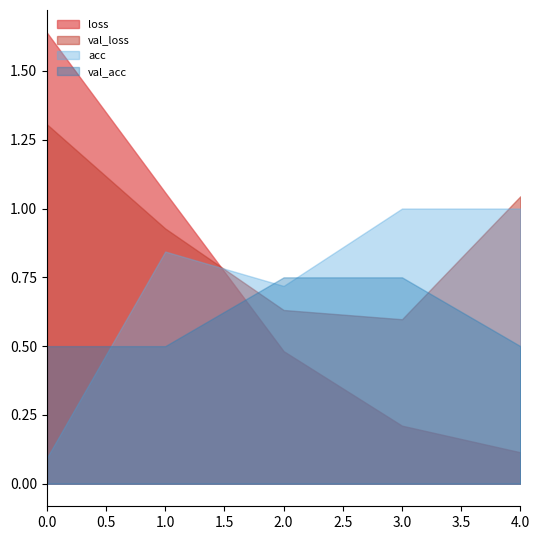

Which series ends up on top after the final intersection of loss and val_acc?

val_acc